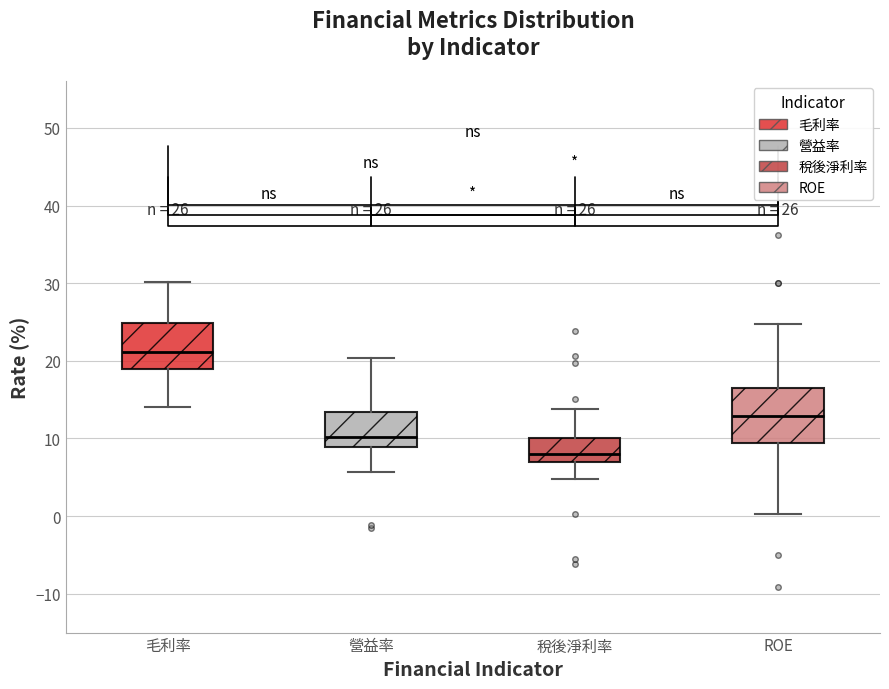

Comparing the boxes themselves (not the whiskers), which one is the tallest?

ROE